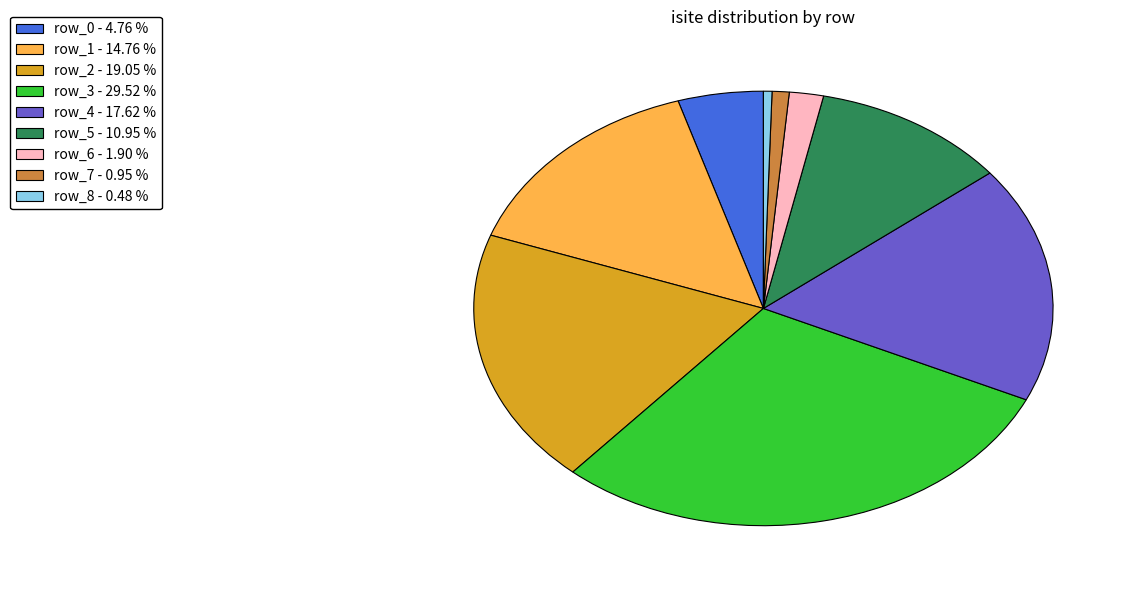

Count the number of slices in the pie.

9